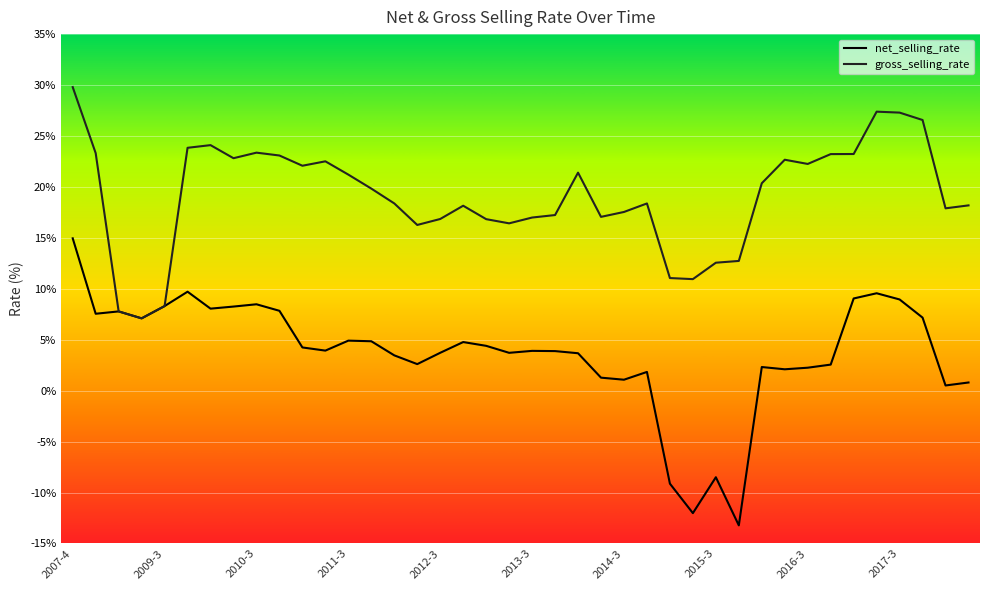

Count the number of categories in the chart.

40